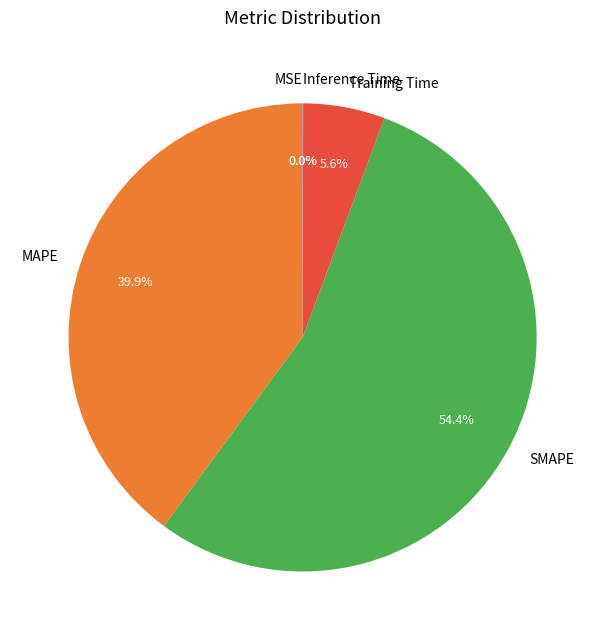

Which slice is the largest?

SMAPE